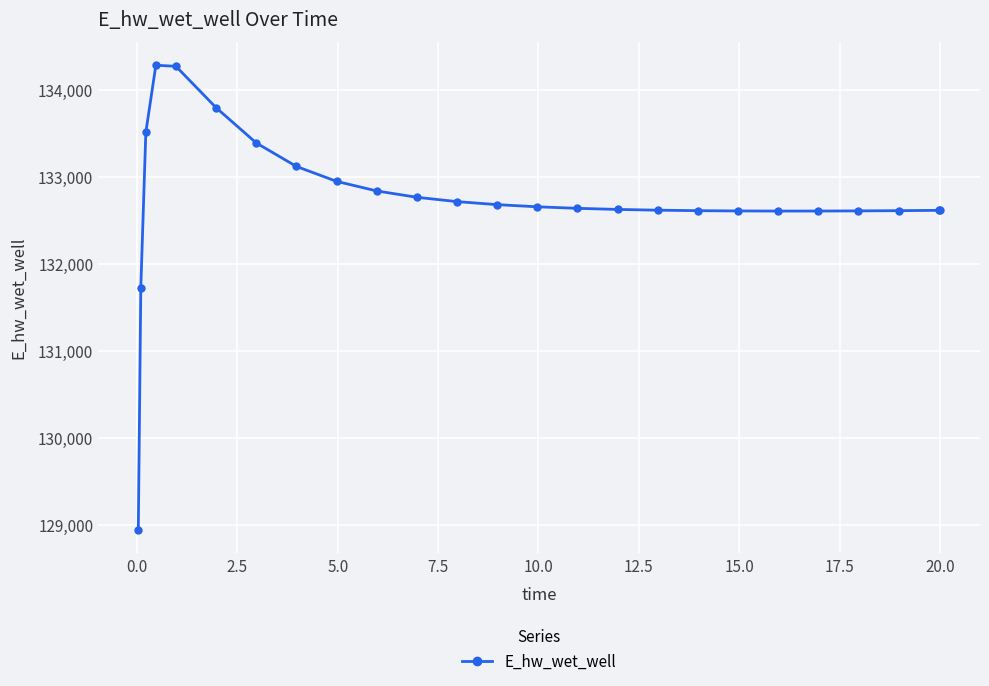

What is the value of the 10th point from the left?

132838.4